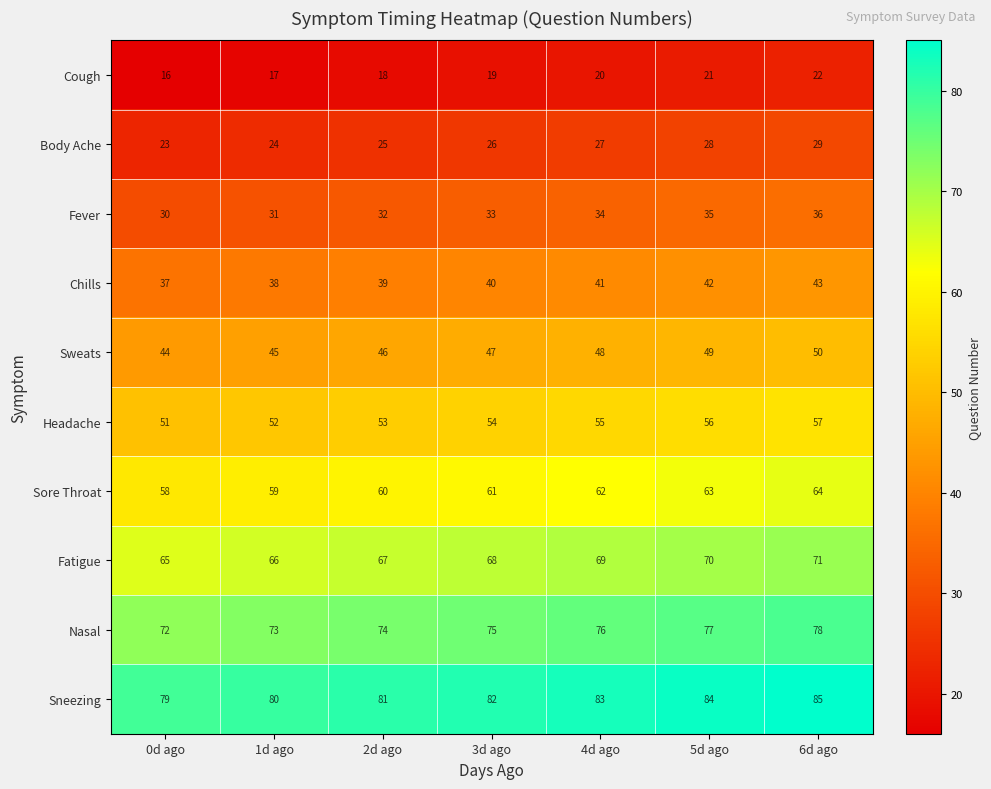

Read the Body Ache value at 3d ago.

26